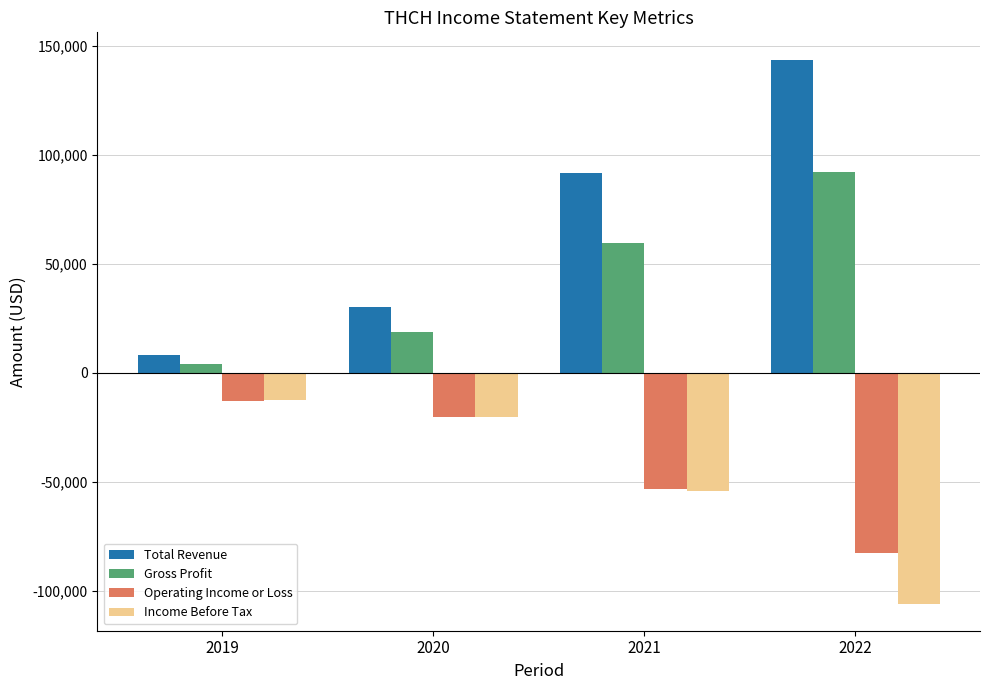

Reading left to right, list all the values displayed in this chart.

Total Revenue: 8100	30100	91500	143700
Gross Profit: 4000	18800	59500	92100
Operating Income or Loss: -13000	-20100	-53200	-82600
Income Before Tax: -12500	-20300	-54400	-105900